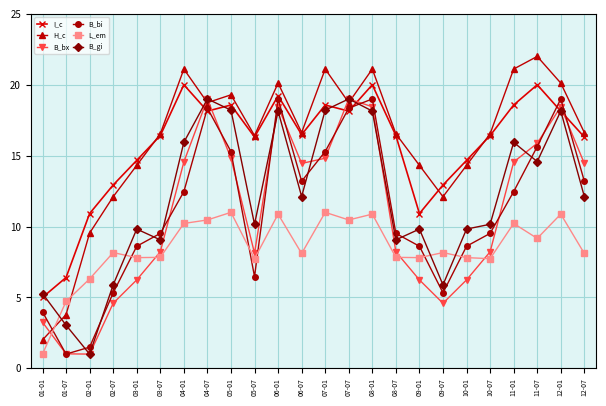

What is the label of the 21st point from the left?

11-01